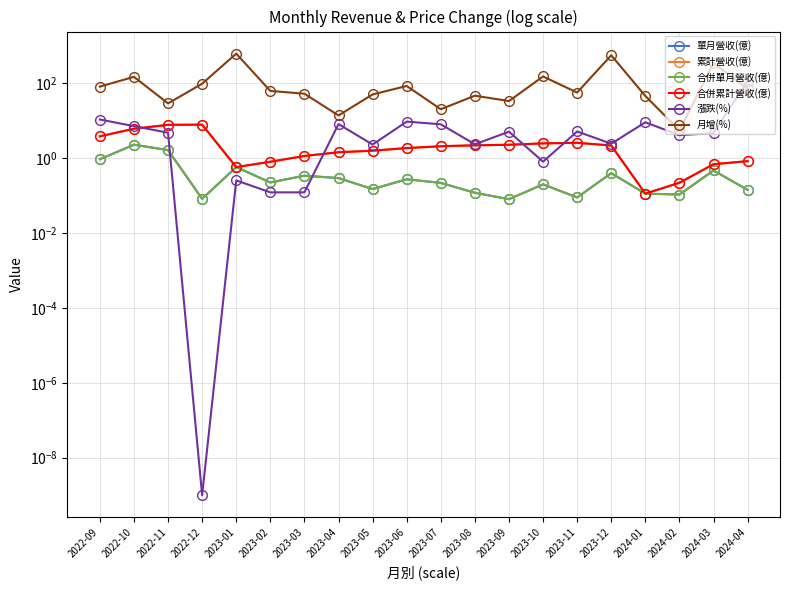

Count the number of categories in the chart.

20